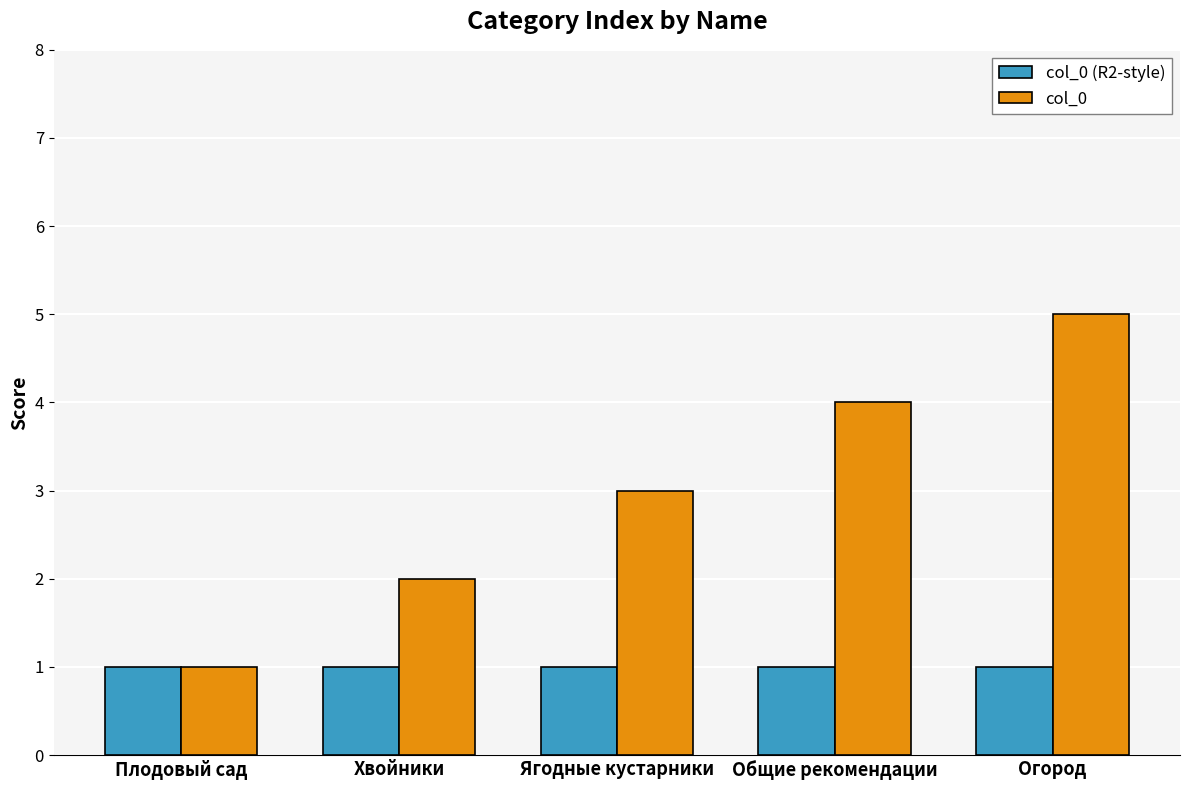

How many series are shown in this chart?

2